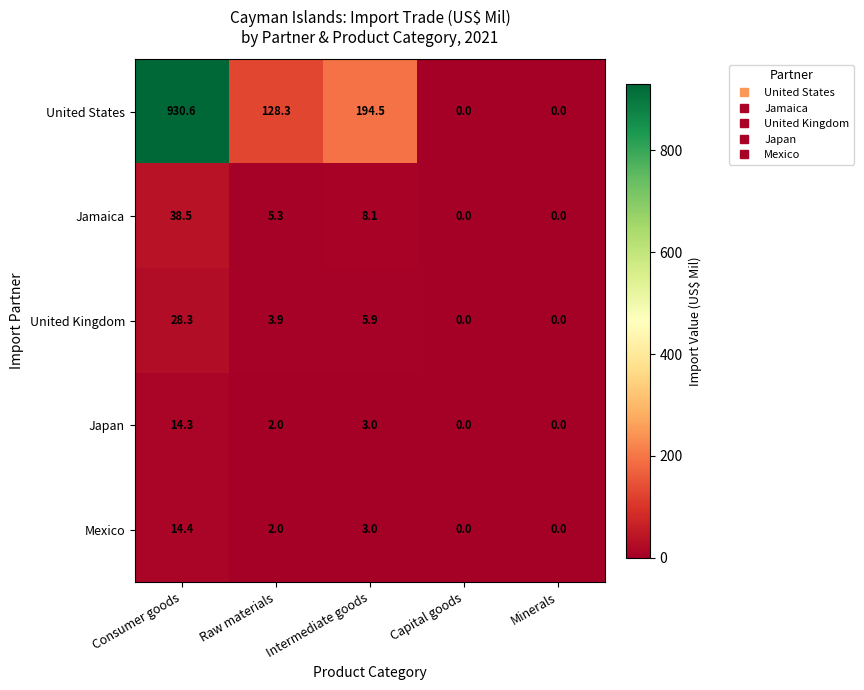

Between Consumer goods and Minerals, which series saw the biggest shift?

United States